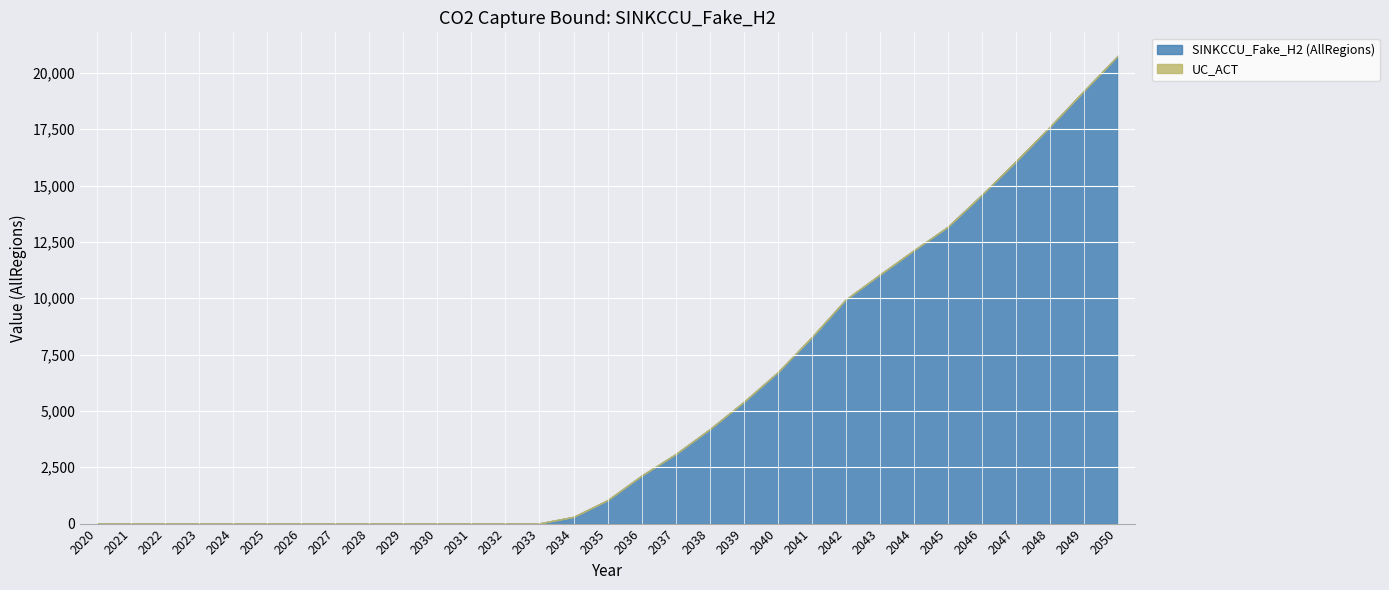

True or false: UC_ACT has a value of 1.0 at 2045.

True